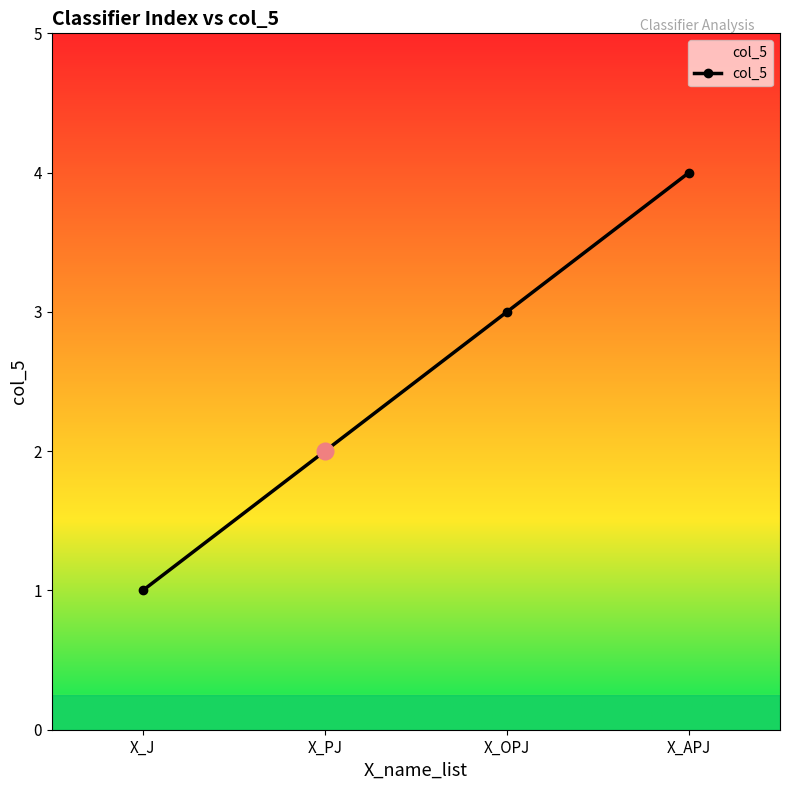

What is the difference between the maximum and minimum values?

3